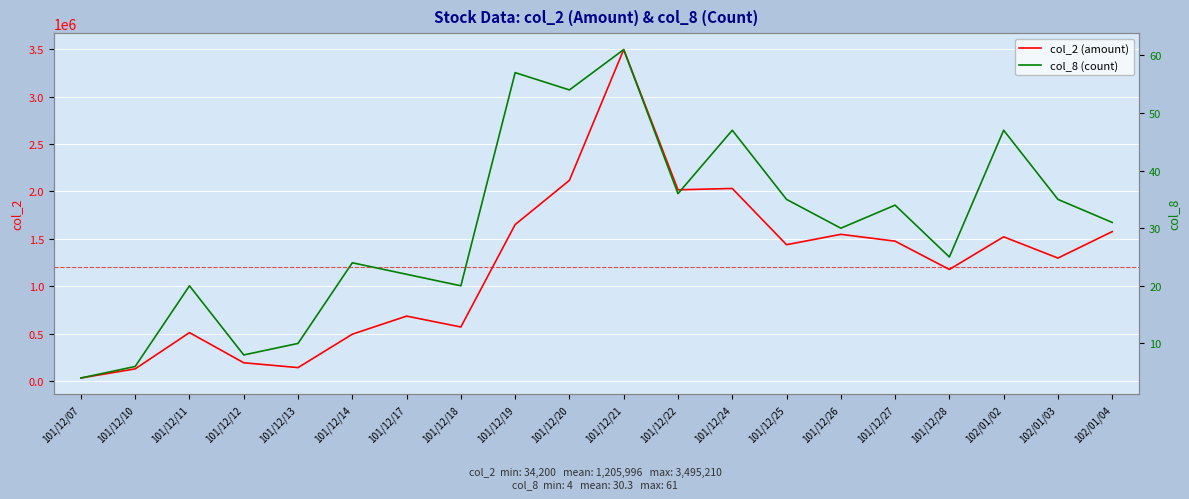

The col_2 series shows 194630 at 101/12/12. True or false?

True